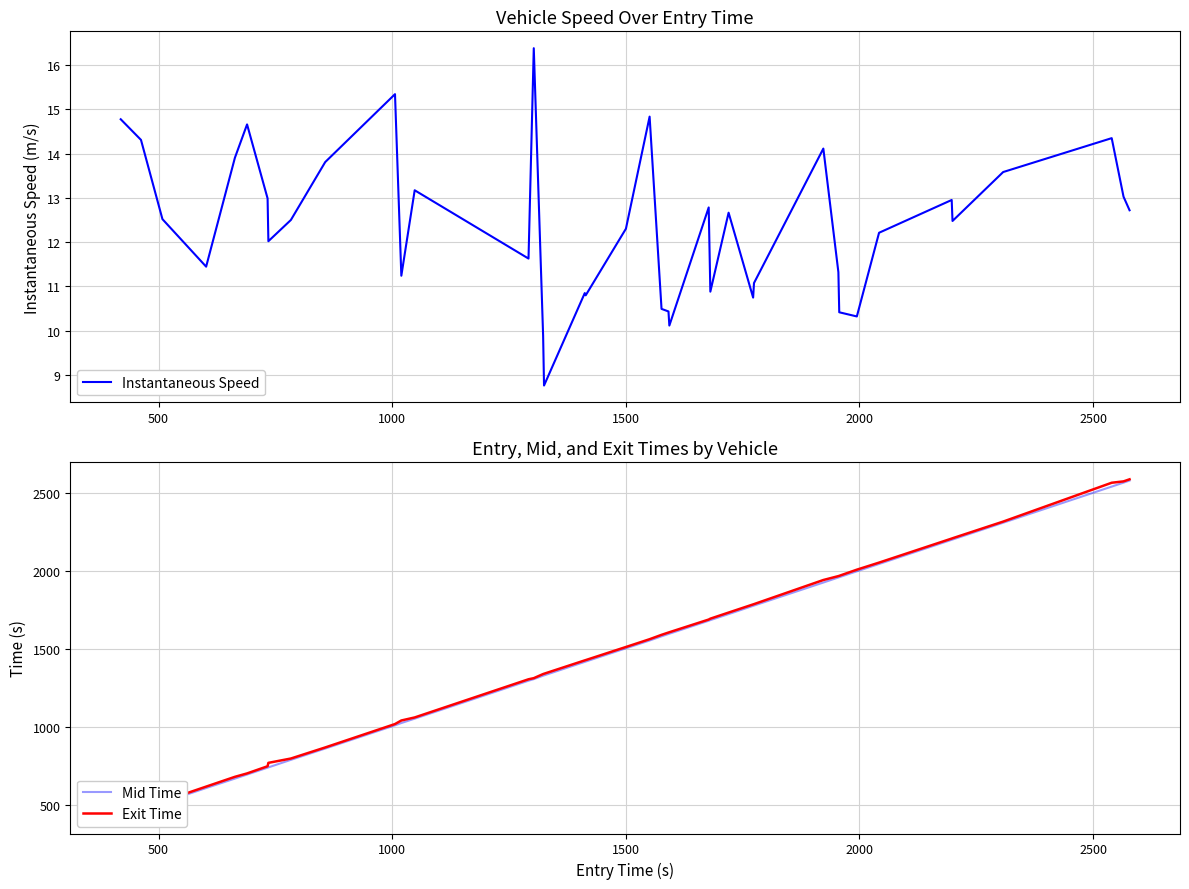

What is the lowest value of the Instantaneous Speed series?

8.8